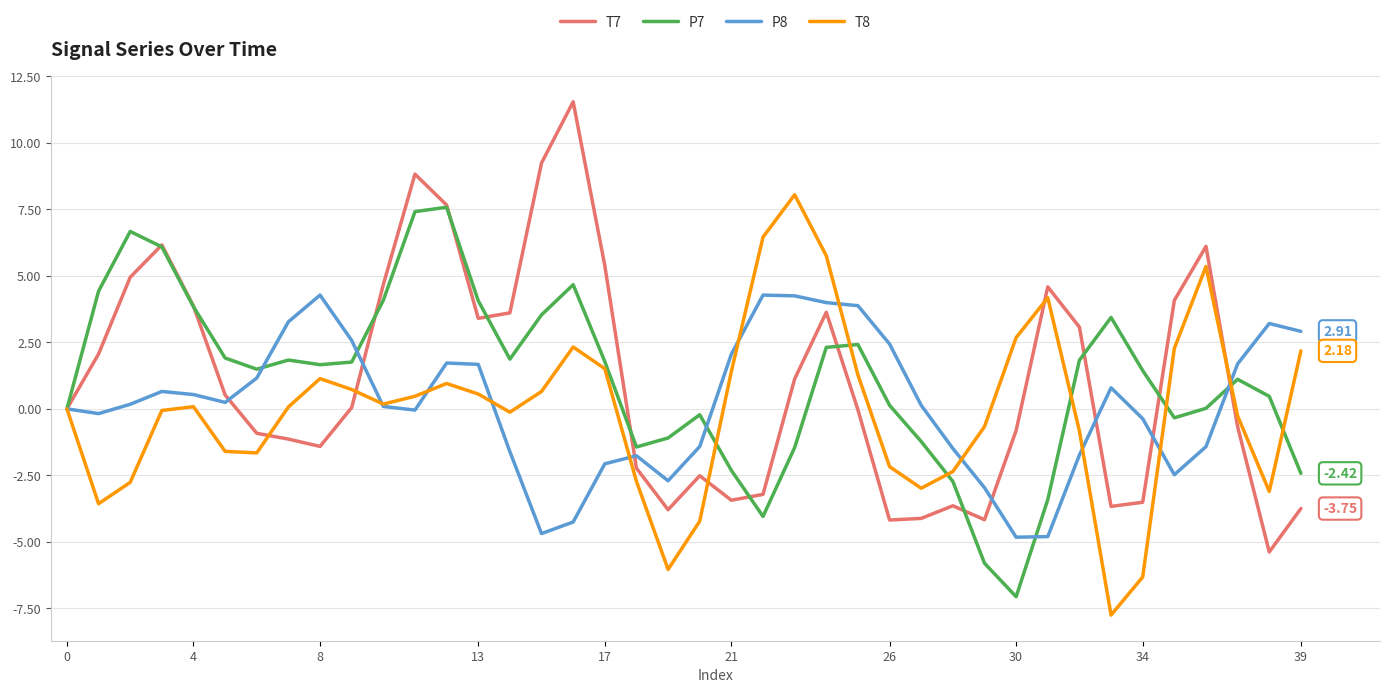

What is the smallest value displayed?

-7.8